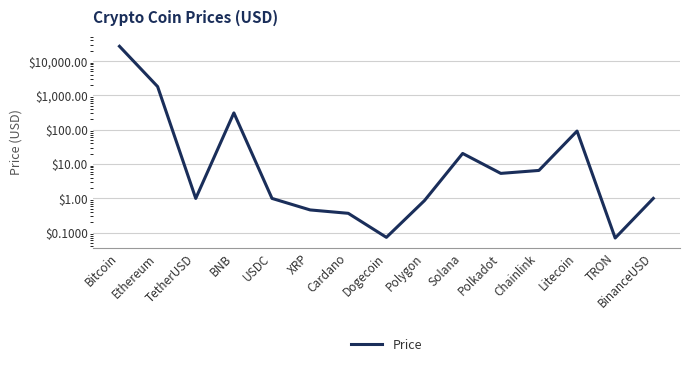

What is the sum of the values at Litecoin and Chainlink?

97.9